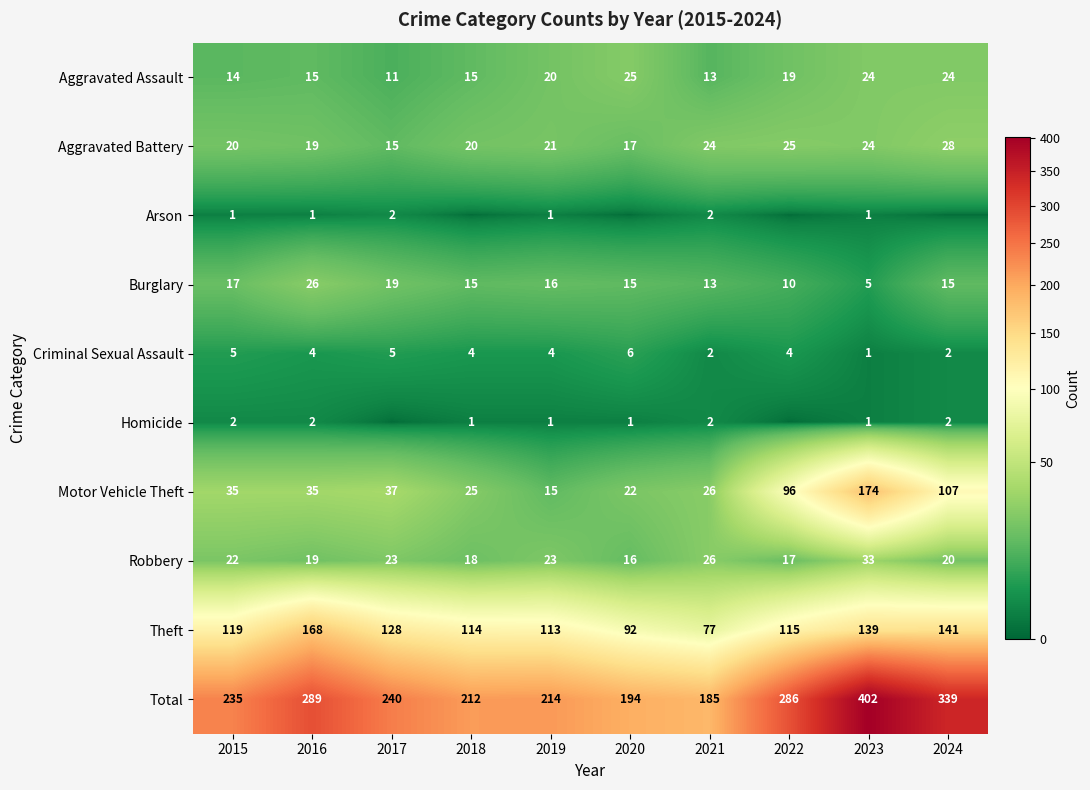

What is the average value of the Motor Vehicle Theft series?

57